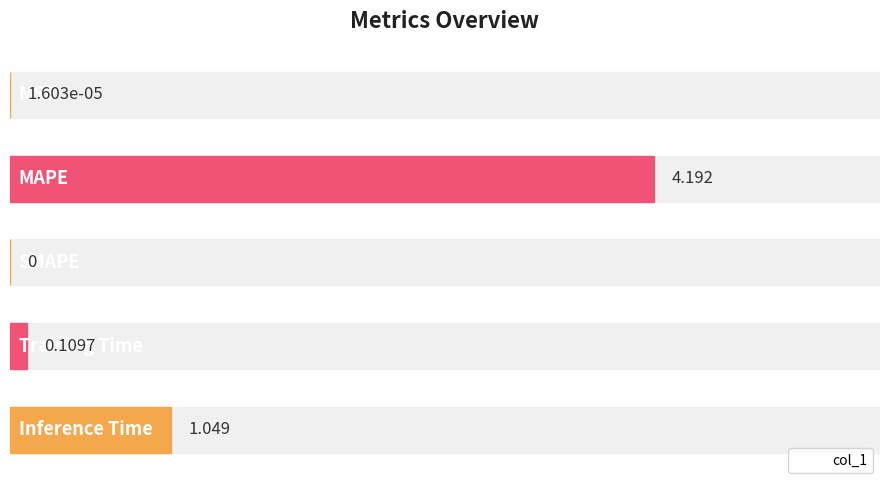

Reading right to left, what are all the values shown in this chart?

4=1.0	3=0.1	2=0.0	1=4.2	0=0.0